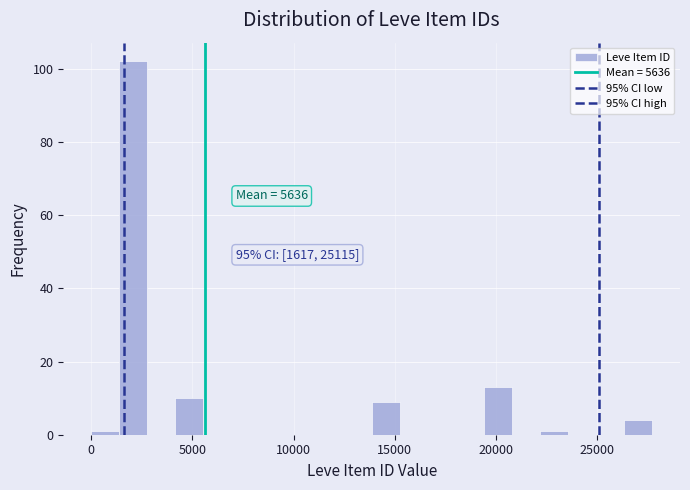

Around what value on the x-axis is the tallest bar? Give the approximate position of its centre, as read against the axis.

2000